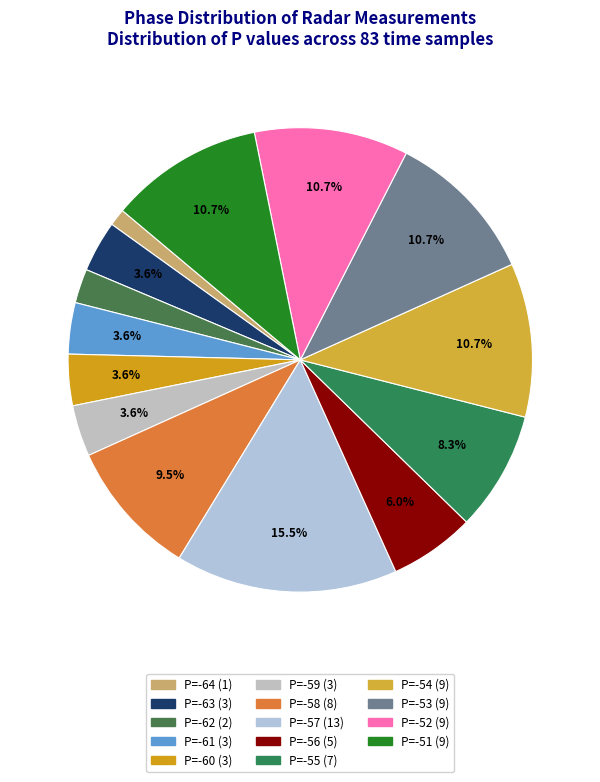

To the nearest percent, what portion does P=-58 represent?

10%